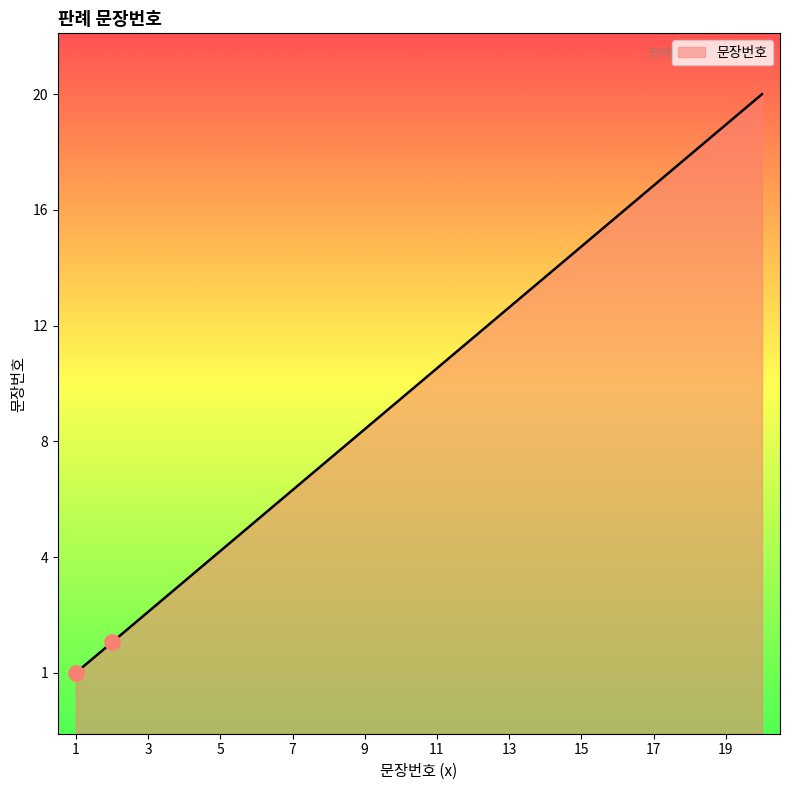

What is the change in value from 18 to 19?

+1